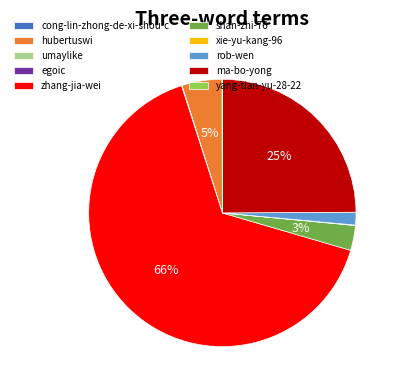

Is zhang-jia-wei the majority of the pie?

Yes